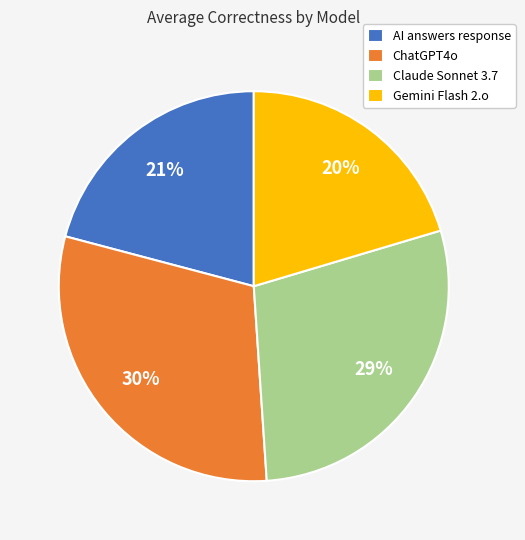

What is the largest slice in the pie chart?

ChatGPT4o